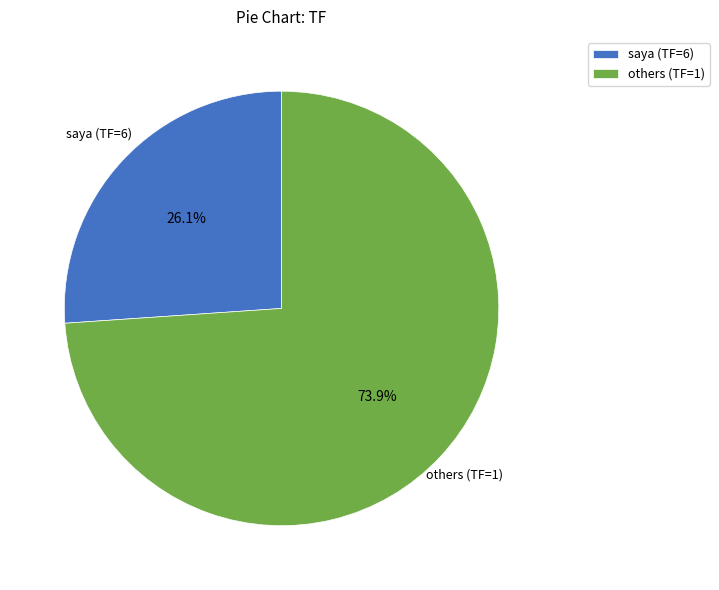

What percentage is NOT represented by others (TF=1)?

26.1%